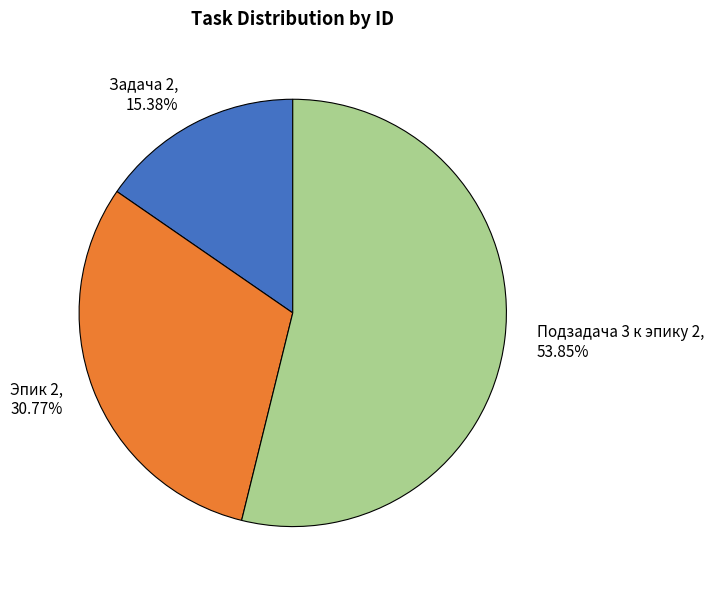

Between Задача 2 and Эпик 2, which is larger?

Эпик 2